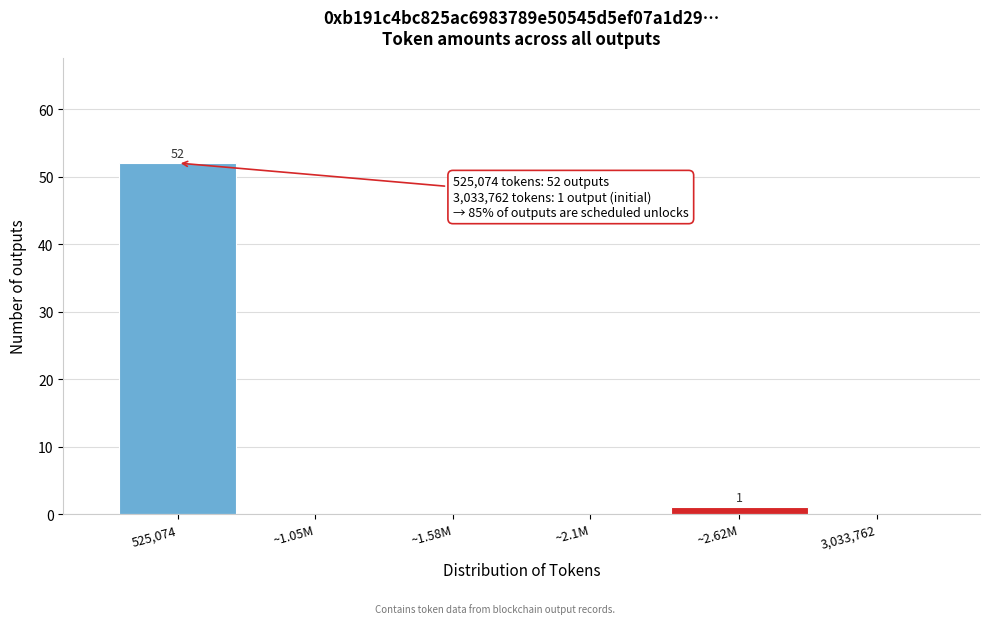

Reading left to right, what are all the values shown in this chart?

525,074=52	~1.05M=0	~1.58M=0	~2.1M=0	~2.62M=1	3,033,762=0